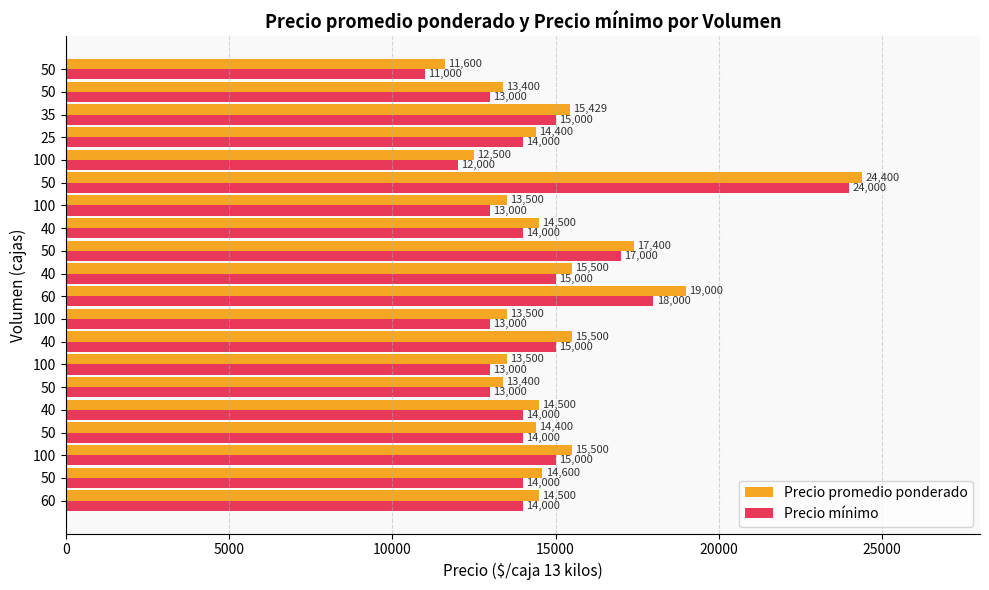

What are all the series names shown in the legend?

Precio promedio ponderado, Precio mínimo